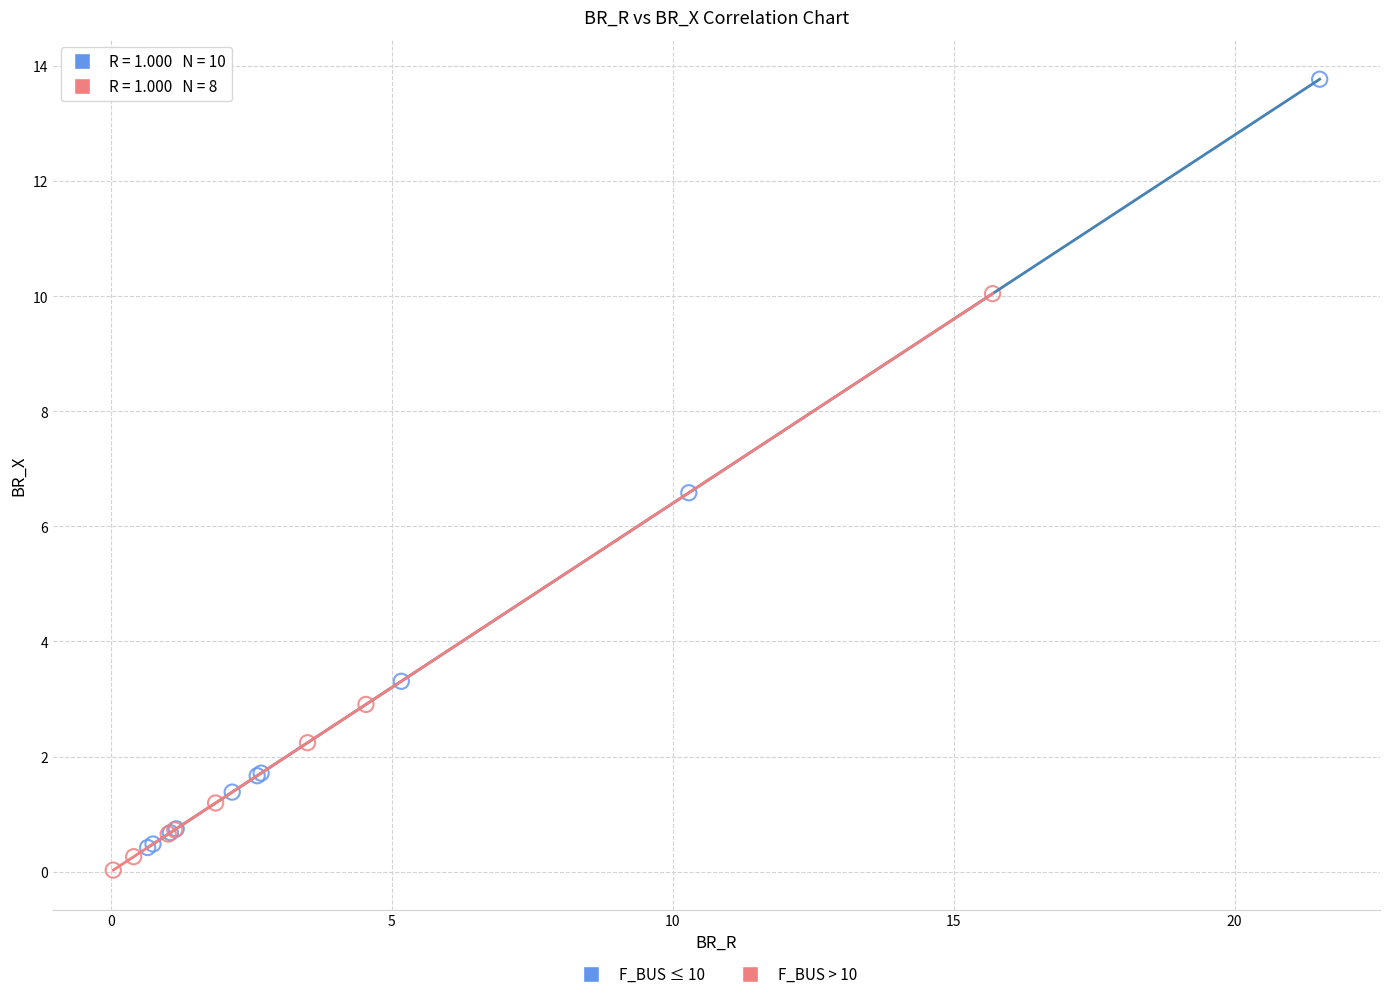

Which series has the widest spread of Y values?

F_BUS ≤ 10